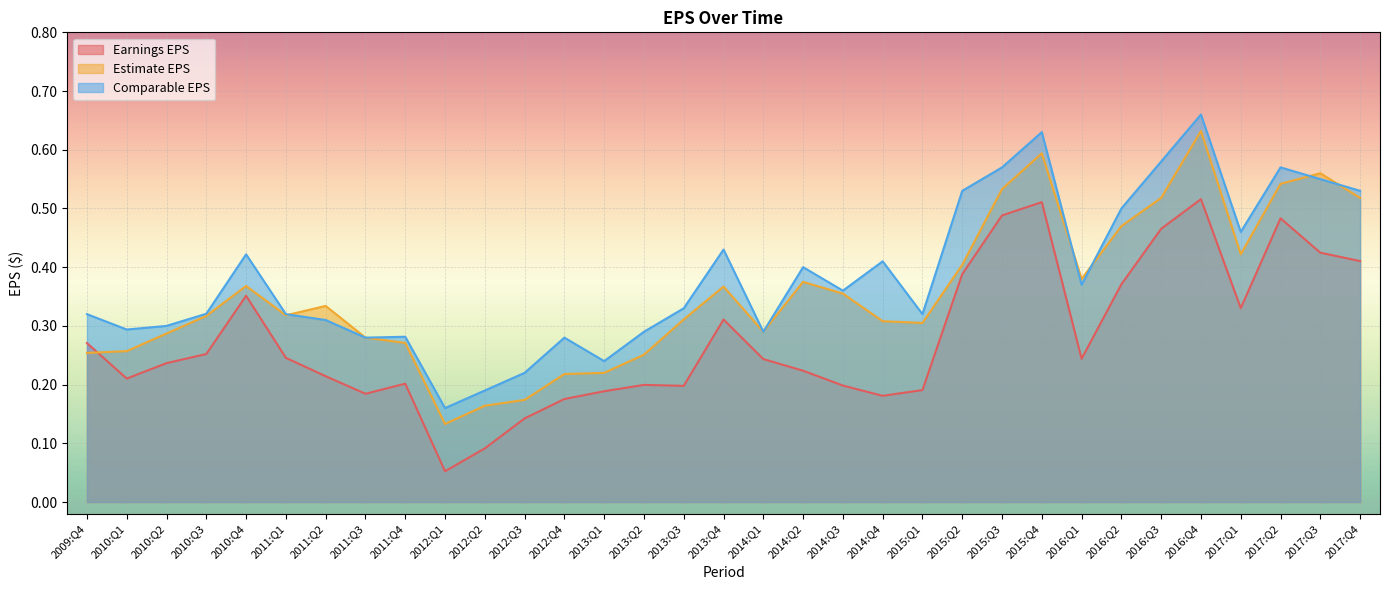

What is the difference between the maximum and minimum values in the Earnings EPS series?

0.5